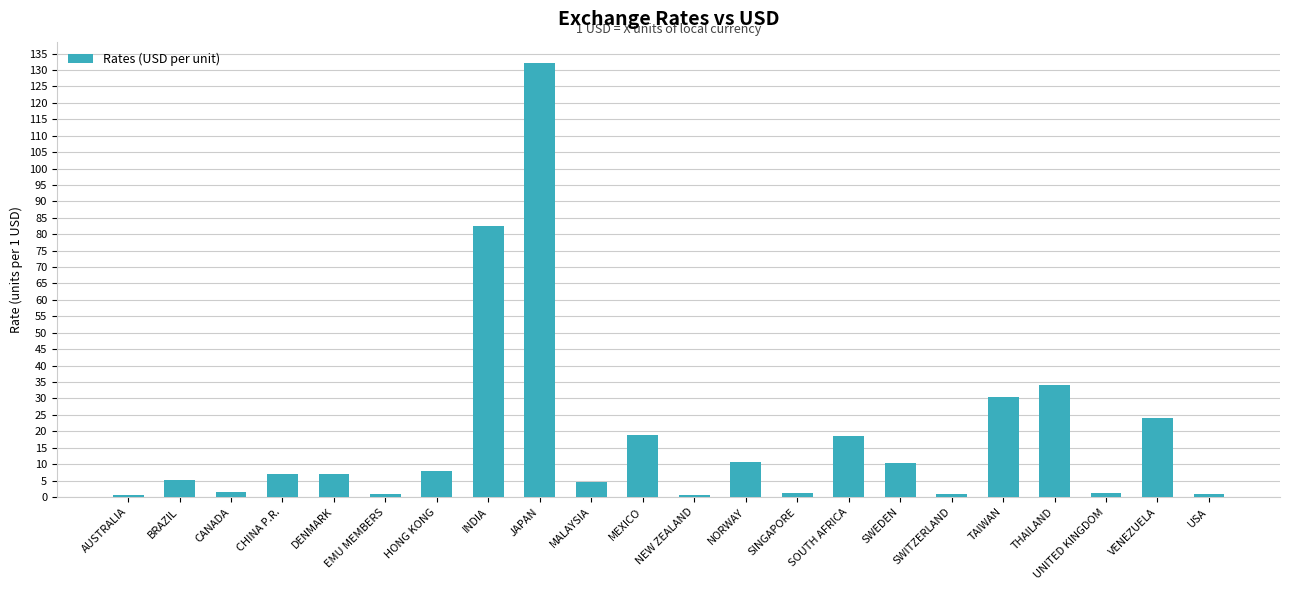

What is the sum of the values at VENEZUELA and INDIA?

106.6